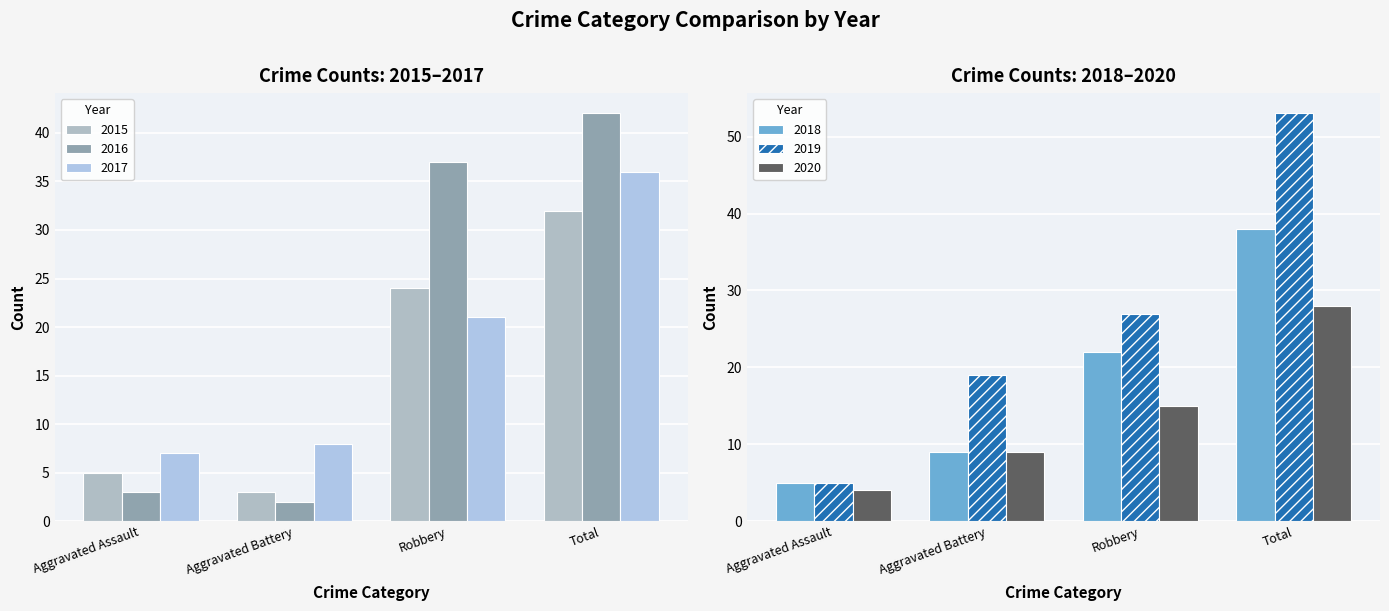

Where does the 2020 series first go above 15?

Total